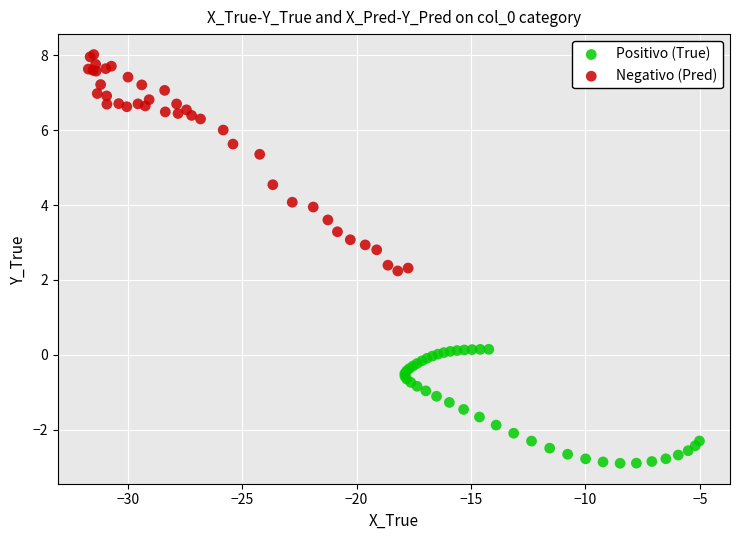

Which series reaches the maximum Y coordinate?

Negativo (Pred)